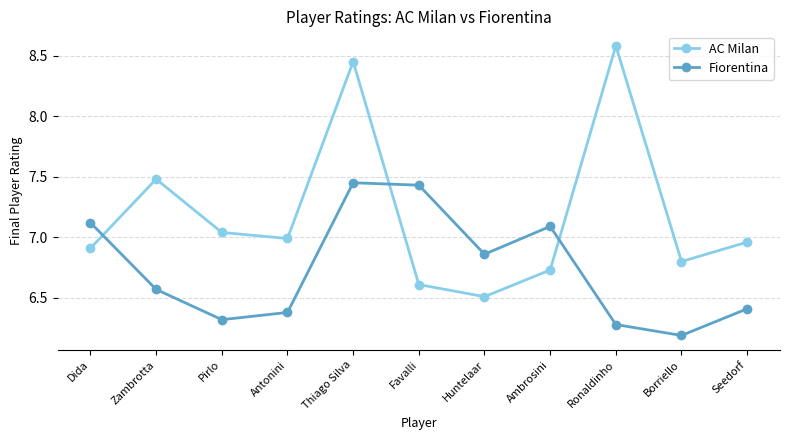

Which series has the largest total across all categories?

AC Milan